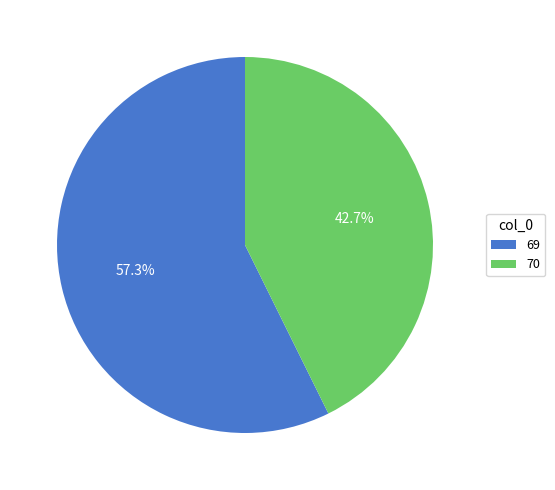

What percentage is the 69 slice, to the nearest percent?

57%